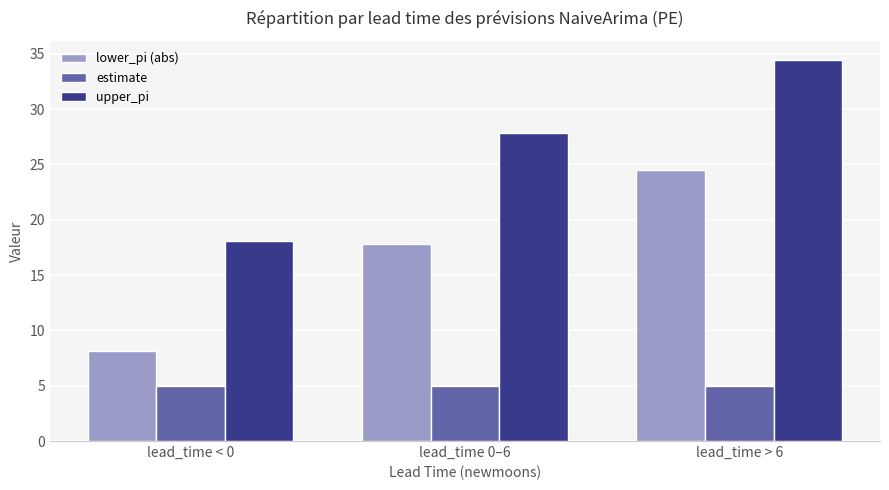

What is the sum of the lower_pi (abs) values at lead_time > 6 and lead_time < 0?

32.6